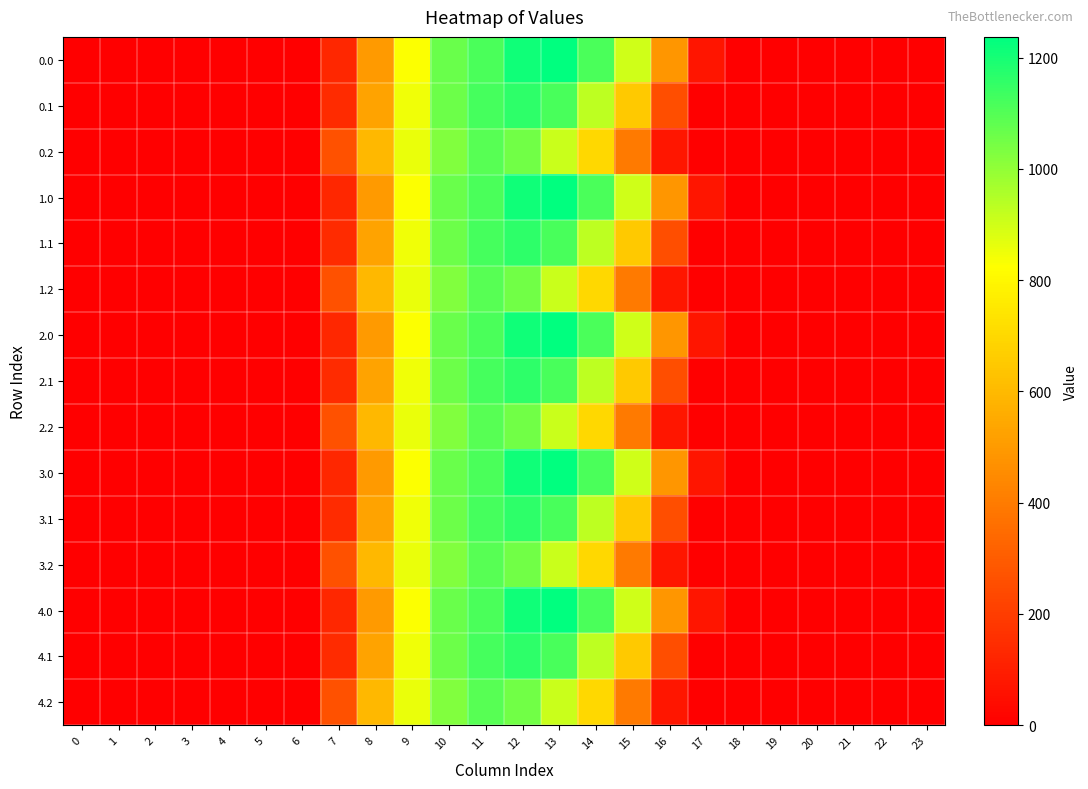

Reading right to left, list all the values displayed in this chart.

0.0: 23=0.0	22=0.0	21=0.0	20=0.0	19=0.0	18=0.0	17=69.1	16=484.6	15=900.7	14=1116.1	13=1237.2	12=1208.3	11=1112.6	10=1064.1	9=827.8	8=500.1	7=127.1	6=0.0	5=0.0	4=0.0	3=0.0	2=0.0	1=0.0	0=0.0
0.1: 23=0.0	22=0.0	21=0.0	20=0.0	19=0.0	18=0.0	17=0.0	16=253.8	15=652.0	14=932.5	13=1117.9	12=1160.8	11=1124.7	10=1060.7	9=847.0	8=529.7	7=142.5	6=0.0	5=0.0	4=0.0	3=0.0	2=0.0	1=0.0	0=0.0
0.2: 23=0.0	22=0.0	21=0.0	20=0.0	19=0.0	18=0.0	17=0.0	16=76.8	15=398.1	14=698.1	13=913.3	12=1050.8	11=1096.0	10=1026.6	9=857.1	8=595.5	7=262.8	6=0.0	5=0.0	4=0.0	3=0.0	2=0.0	1=0.0	0=0.0
1.0: 23=0.0	22=0.0	21=0.0	20=0.0	19=0.0	18=0.0	17=69.1	16=484.6	15=900.7	14=1116.1	13=1237.2	12=1208.3	11=1112.6	10=1064.1	9=827.8	8=500.1	7=127.1	6=0.0	5=0.0	4=0.0	3=0.0	2=0.0	1=0.0	0=0.0
1.1: 23=0.0	22=0.0	21=0.0	20=0.0	19=0.0	18=0.0	17=0.0	16=253.8	15=652.0	14=932.5	13=1117.9	12=1160.8	11=1124.7	10=1060.7	9=847.0	8=529.7	7=142.5	6=0.0	5=0.0	4=0.0	3=0.0	2=0.0	1=0.0	0=0.0
1.2: 23=0.0	22=0.0	21=0.0	20=0.0	19=0.0	18=0.0	17=0.0	16=76.8	15=398.1	14=698.1	13=913.3	12=1050.8	11=1096.0	10=1026.6	9=857.1	8=595.5	7=262.8	6=0.0	5=0.0	4=0.0	3=0.0	2=0.0	1=0.0	0=0.0
2.0: 23=0.0	22=0.0	21=0.0	20=0.0	19=0.0	18=0.0	17=69.1	16=484.6	15=900.7	14=1116.1	13=1237.2	12=1208.3	11=1112.6	10=1064.1	9=827.8	8=500.1	7=127.1	6=0.0	5=0.0	4=0.0	3=0.0	2=0.0	1=0.0	0=0.0
2.1: 23=0.0	22=0.0	21=0.0	20=0.0	19=0.0	18=0.0	17=0.0	16=253.8	15=652.0	14=932.5	13=1117.9	12=1160.8	11=1124.7	10=1060.7	9=847.0	8=529.7	7=142.5	6=0.0	5=0.0	4=0.0	3=0.0	2=0.0	1=0.0	0=0.0
2.2: 23=0.0	22=0.0	21=0.0	20=0.0	19=0.0	18=0.0	17=0.0	16=76.8	15=398.1	14=698.1	13=913.3	12=1050.8	11=1096.0	10=1026.6	9=857.1	8=595.5	7=262.8	6=0.0	5=0.0	4=0.0	3=0.0	2=0.0	1=0.0	0=0.0
3.0: 23=0.0	22=0.0	21=0.0	20=0.0	19=0.0	18=0.0	17=69.1	16=484.6	15=900.7	14=1116.1	13=1237.2	12=1208.3	11=1112.6	10=1064.1	9=827.8	8=500.1	7=127.1	6=0.0	5=0.0	4=0.0	3=0.0	2=0.0	1=0.0	0=0.0
3.1: 23=0.0	22=0.0	21=0.0	20=0.0	19=0.0	18=0.0	17=0.0	16=253.8	15=652.0	14=932.5	13=1117.9	12=1160.8	11=1124.7	10=1060.7	9=847.0	8=529.7	7=142.5	6=0.0	5=0.0	4=0.0	3=0.0	2=0.0	1=0.0	0=0.0
3.2: 23=0.0	22=0.0	21=0.0	20=0.0	19=0.0	18=0.0	17=0.0	16=76.8	15=398.1	14=698.1	13=913.3	12=1050.8	11=1096.0	10=1026.6	9=857.1	8=595.5	7=262.8	6=0.0	5=0.0	4=0.0	3=0.0	2=0.0	1=0.0	0=0.0
4.0: 23=0.0	22=0.0	21=0.0	20=0.0	19=0.0	18=0.0	17=69.1	16=484.6	15=900.7	14=1116.1	13=1237.2	12=1208.3	11=1112.6	10=1064.1	9=827.8	8=500.1	7=127.1	6=0.0	5=0.0	4=0.0	3=0.0	2=0.0	1=0.0	0=0.0
4.1: 23=0.0	22=0.0	21=0.0	20=0.0	19=0.0	18=0.0	17=0.0	16=253.8	15=652.0	14=932.5	13=1117.9	12=1160.8	11=1124.7	10=1060.7	9=847.0	8=529.7	7=142.5	6=0.0	5=0.0	4=0.0	3=0.0	2=0.0	1=0.0	0=0.0
4.2: 23=0.0	22=0.0	21=0.0	20=0.0	19=0.0	18=0.0	17=0.0	16=76.8	15=398.1	14=698.1	13=913.3	12=1050.8	11=1096.0	10=1026.6	9=857.1	8=595.5	7=262.8	6=0.0	5=0.0	4=0.0	3=0.0	2=0.0	1=0.0	0=0.0